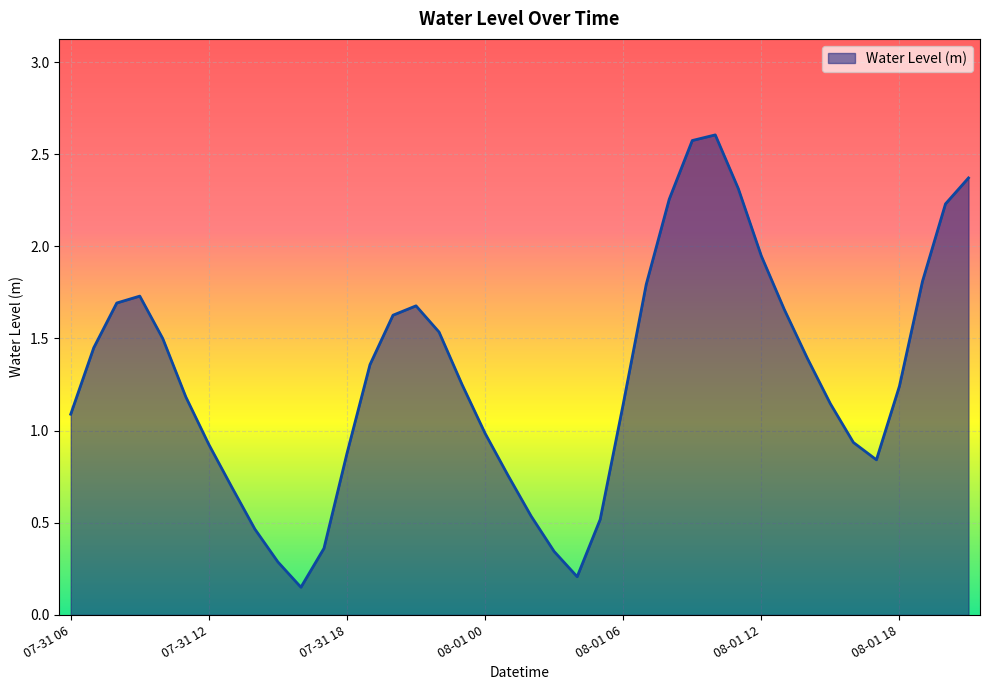

What is the maximum value shown in the chart?

2.6